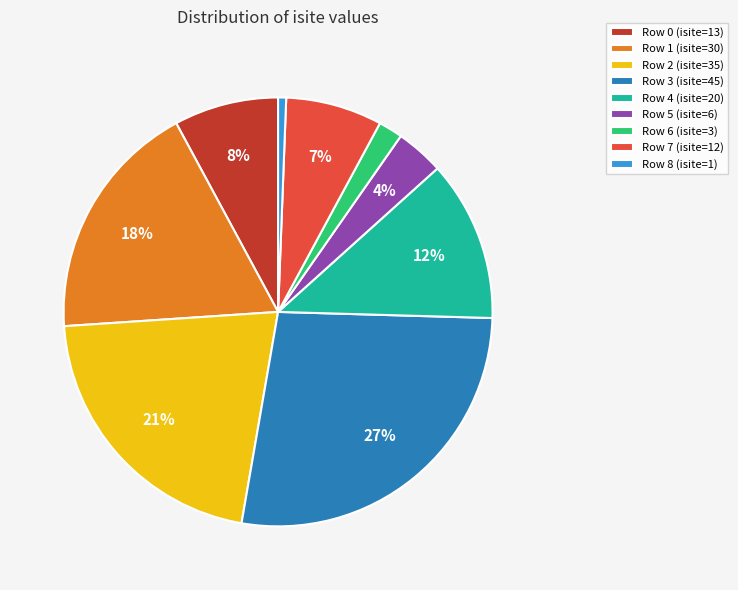

Does any single category account for the majority?

No